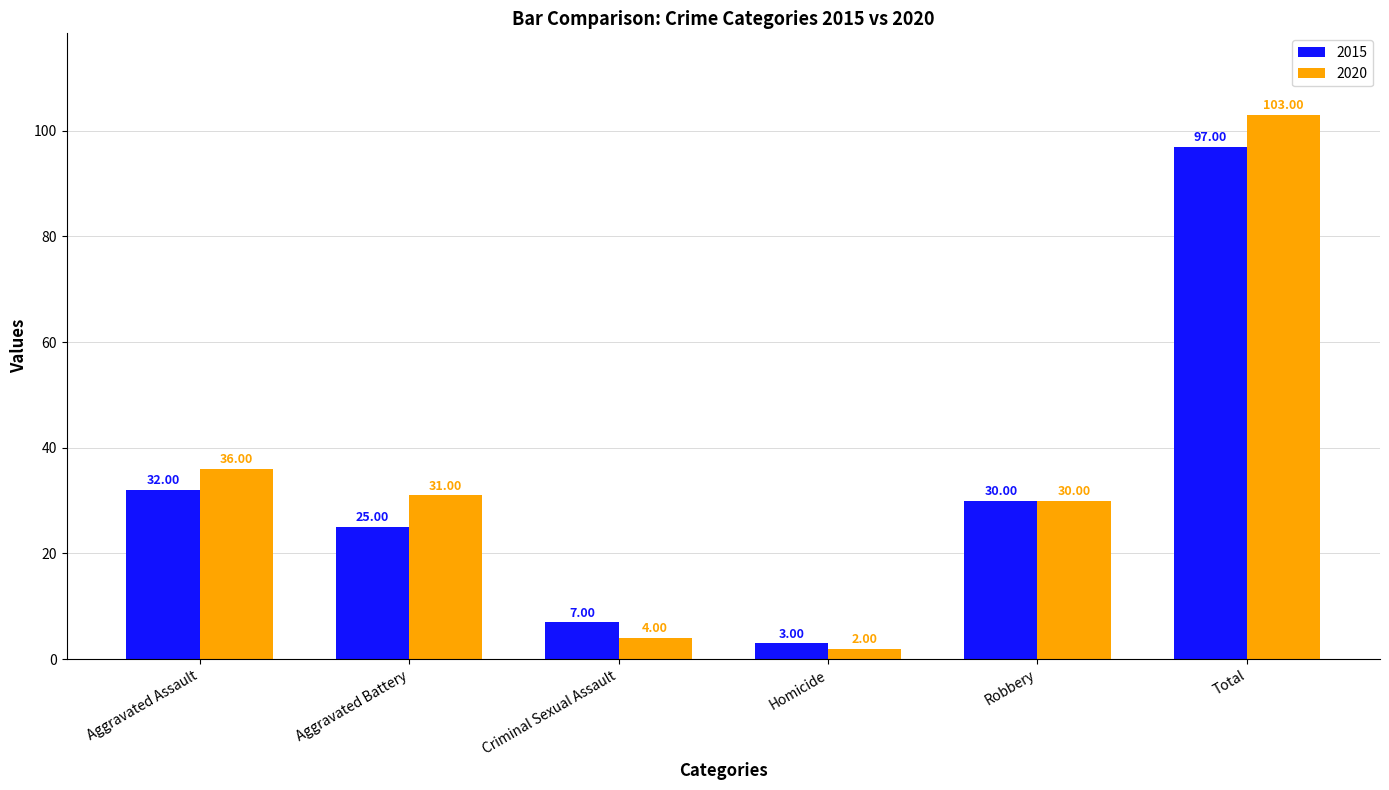

What is the sum of all 2015 values?

194